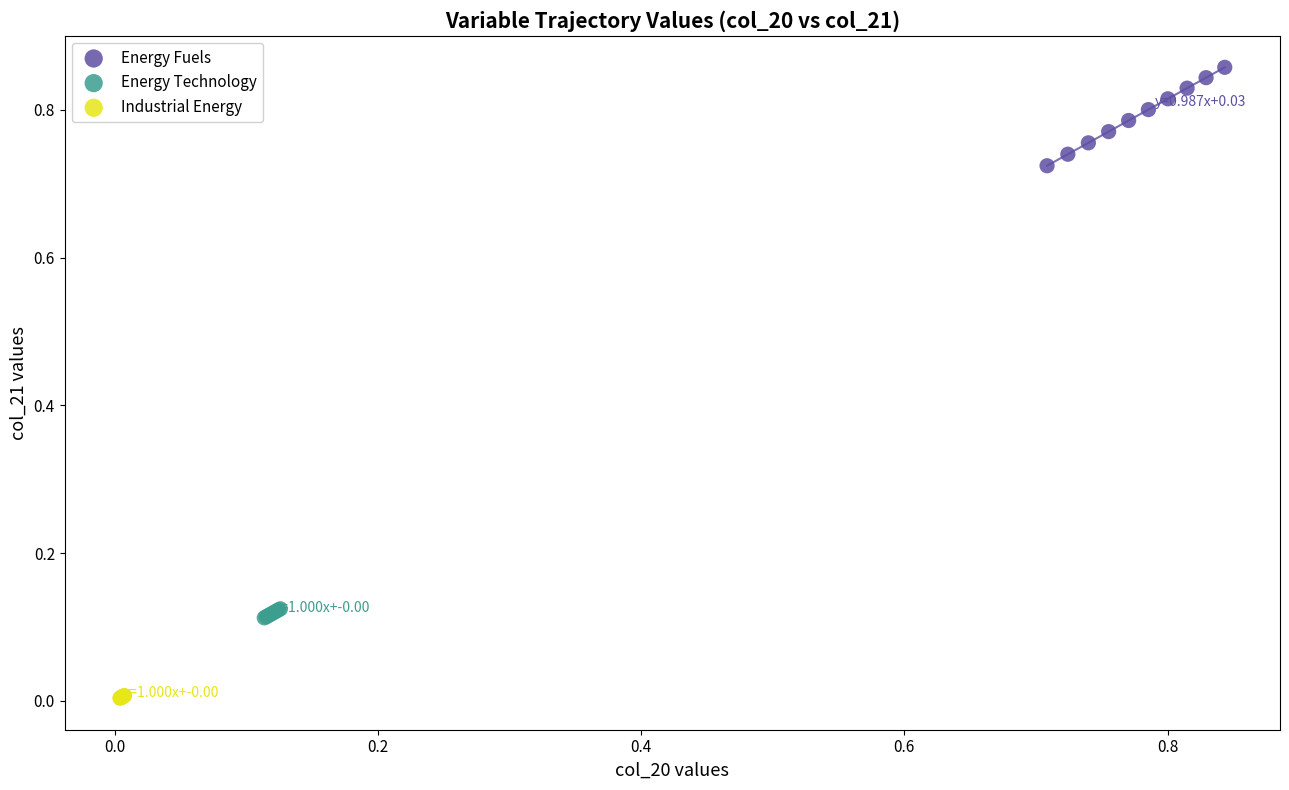

Which series contains the highest Y value?

Energy Fuels